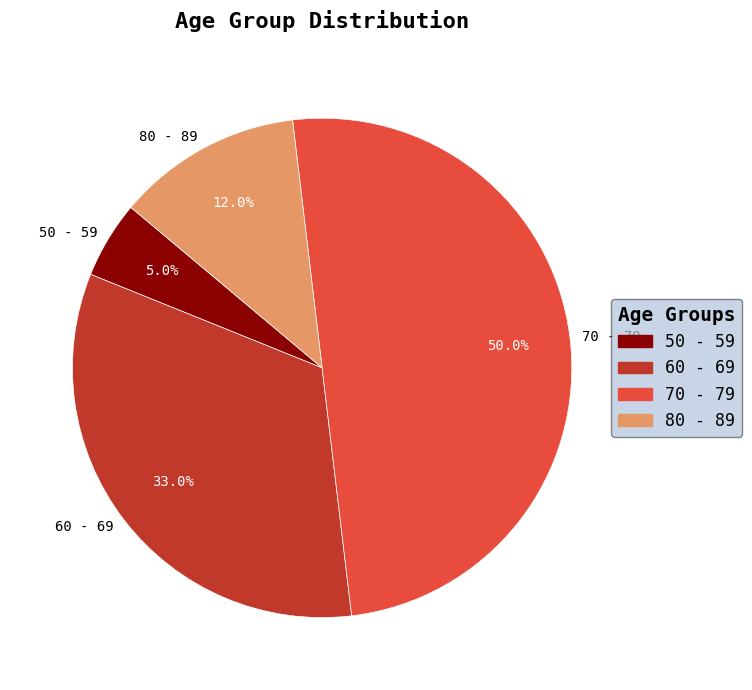

What is the ratio of the value at 70 - 79 to the value at 60 - 69?

1.5